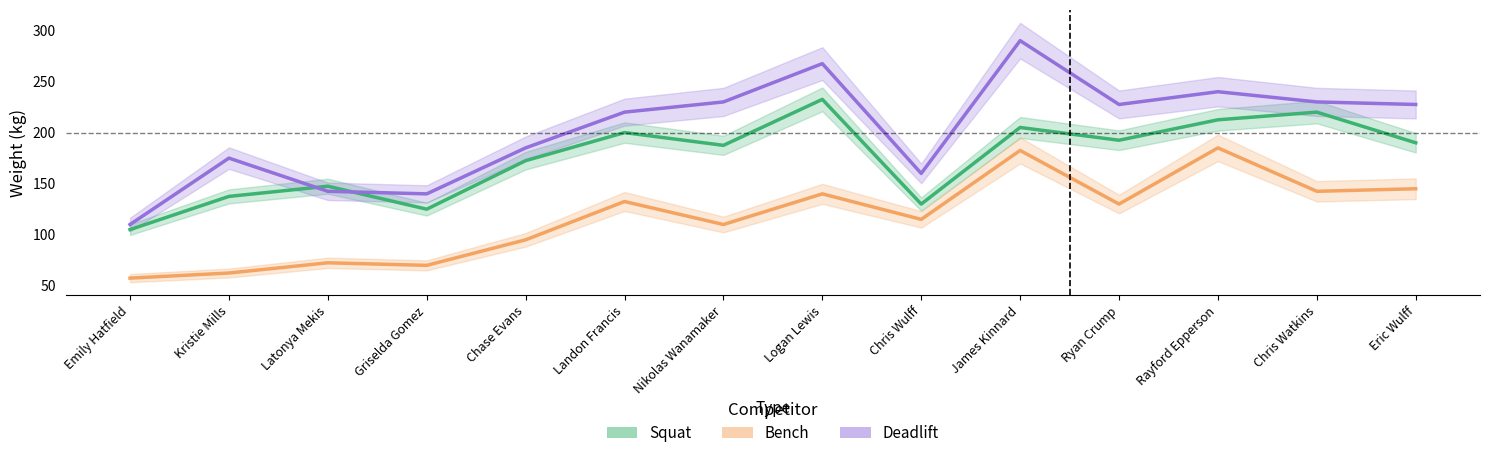

At which label does Bench first exceed 130?

Landon Francis